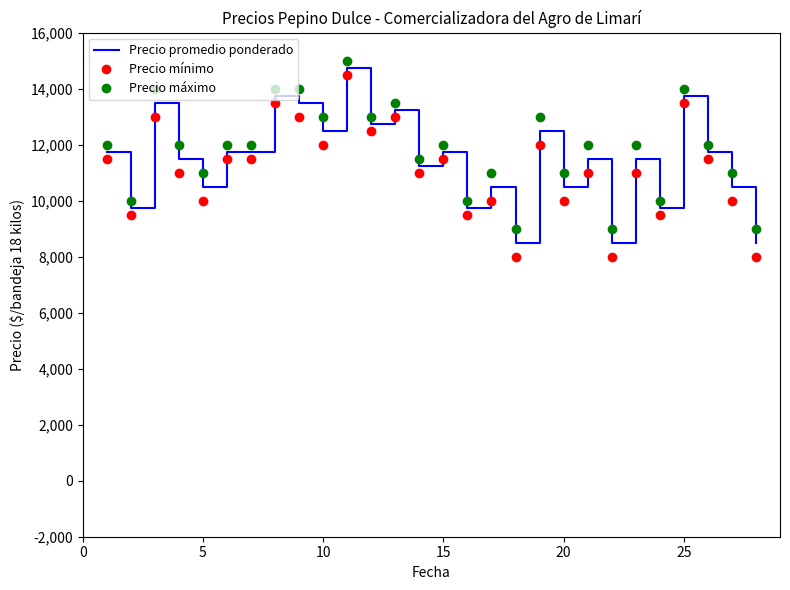

What is the difference between the second highest and minimum values in the Precio mínimo series?

5500